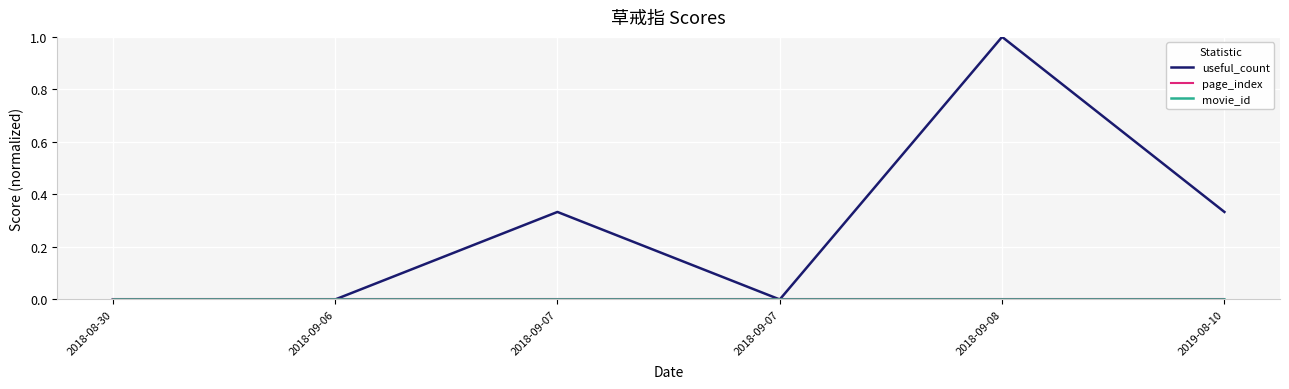

Does the chart display data point markers on the line(s)?

No